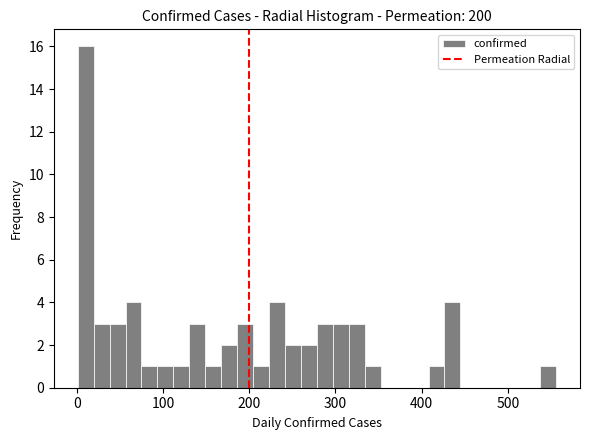

Around what value on the x-axis is the tallest bar? Give the approximate position of its centre, as read against the axis.

10